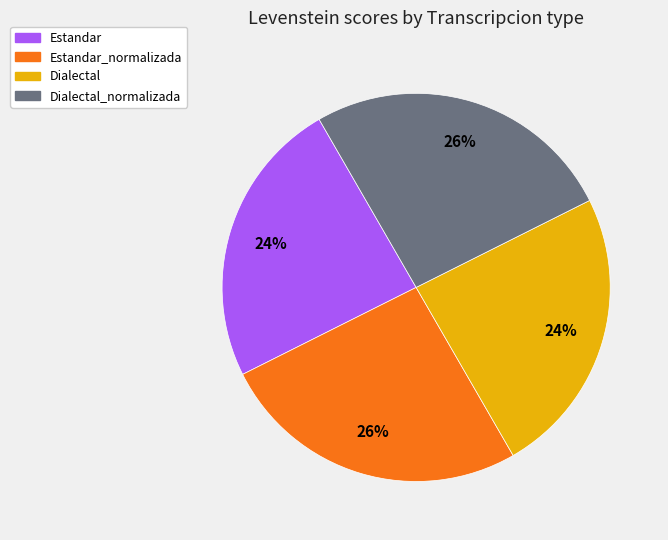

To the nearest percent, what is the difference between the Dialectal_normalizada and Dialectal slice percentages?

2%